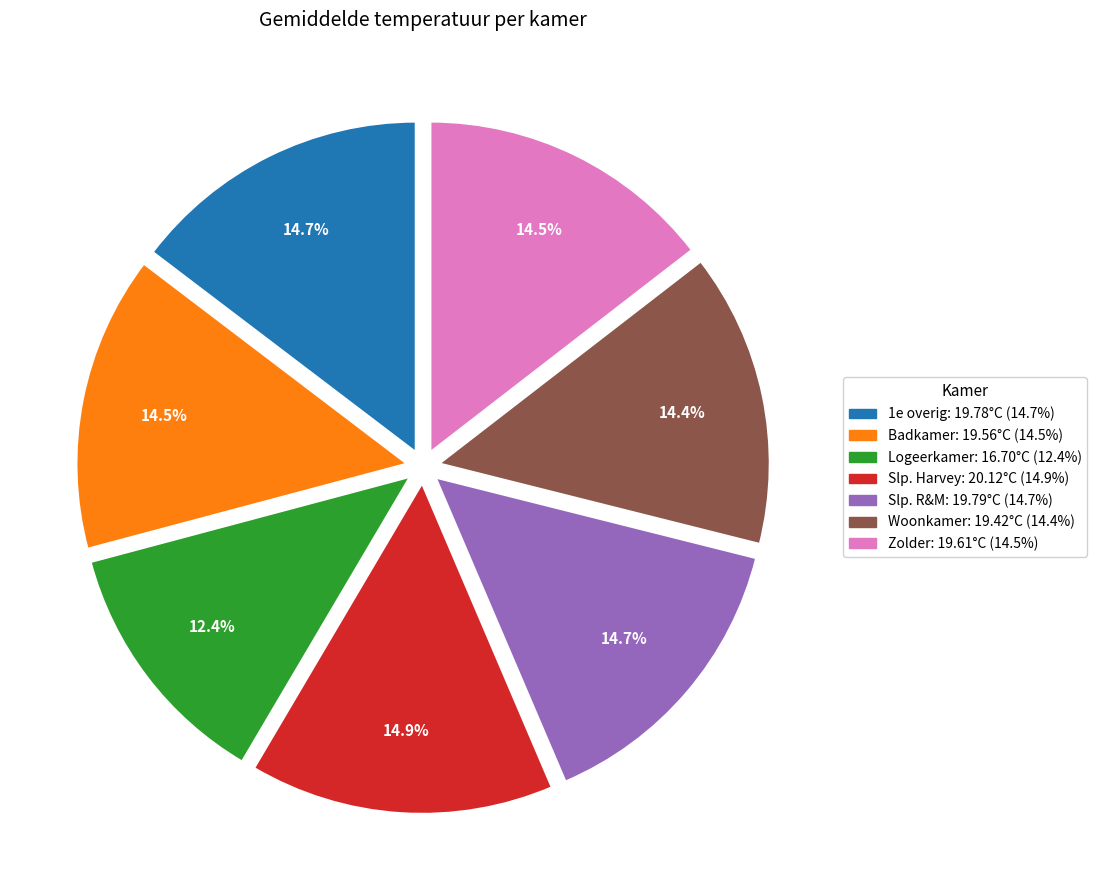

To the nearest percent, what is the combined percentage of Slp. R&M and Zolder?

29%